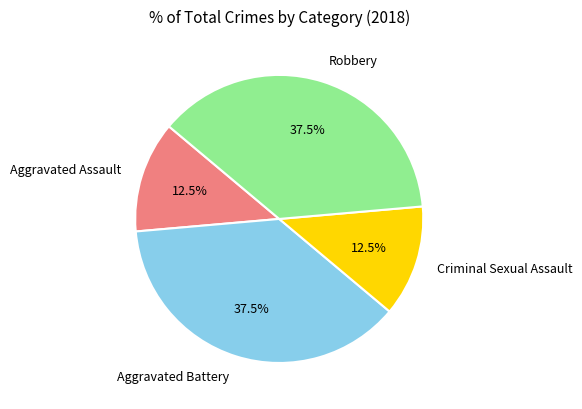

Approximately how many times larger is the value at Aggravated Battery compared to Aggravated Assault?

3.0